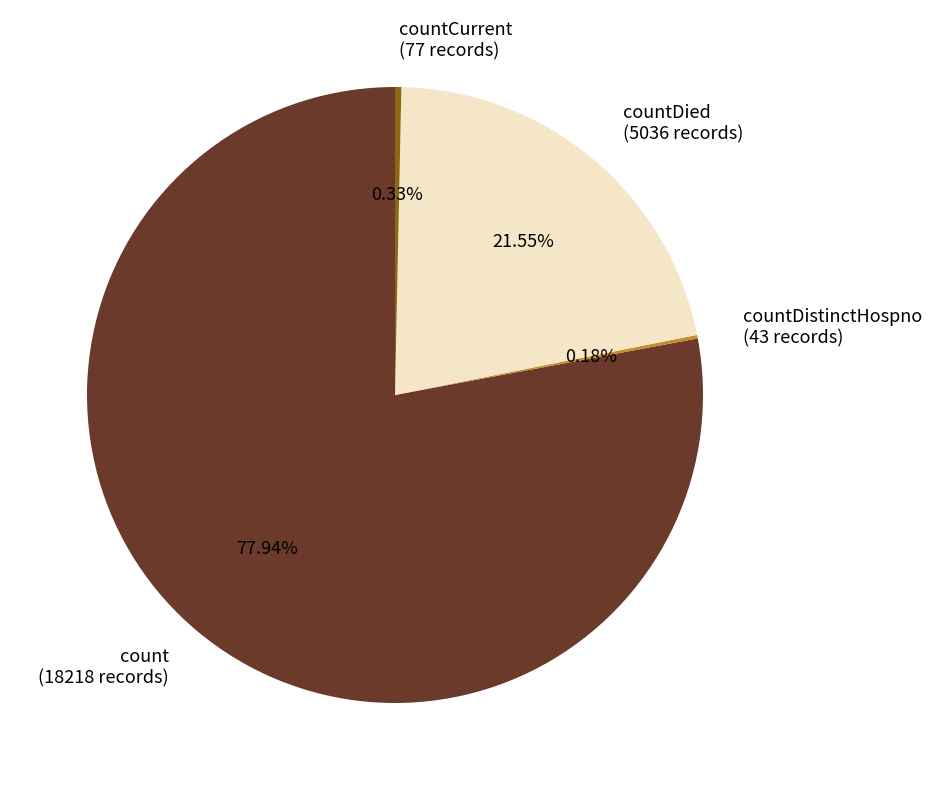

Which slice is the largest?

count (18218 records)